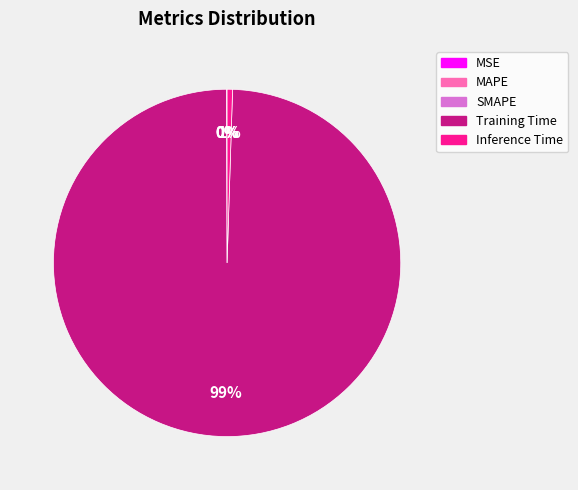

Is it true that Inference Time is 1% of the pie?

True